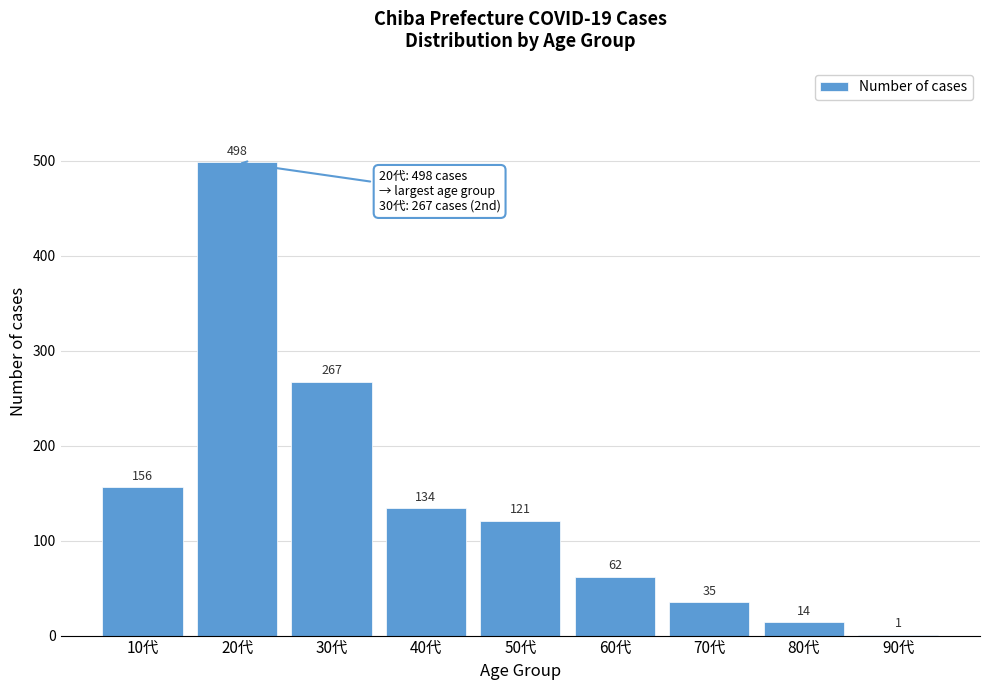

Reading left to right, what are all the values shown in this chart?

10代=156	20代=498	30代=267	40代=134	50代=121	60代=62	70代=35	80代=14	90代=1